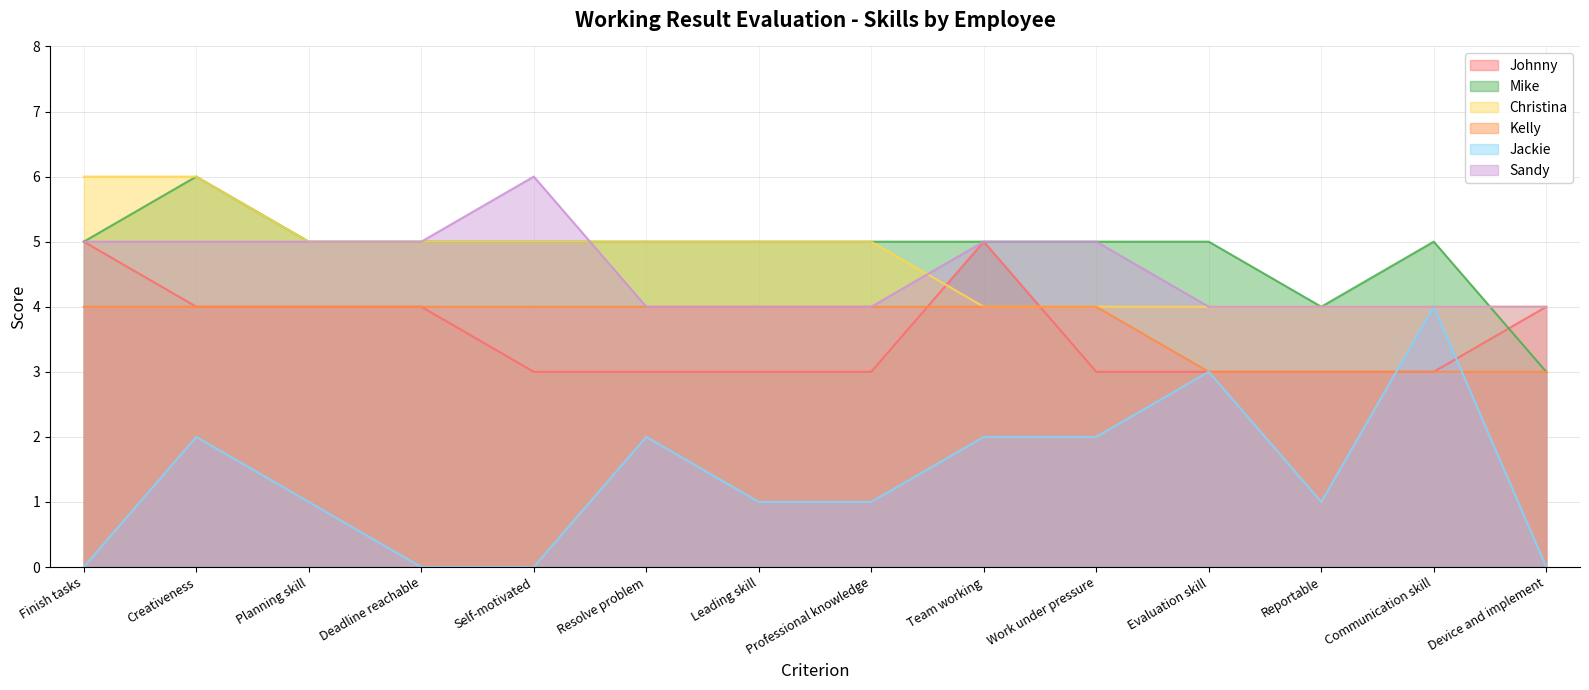

Is it true that Christina equals 2 at Professional knowledge?

False